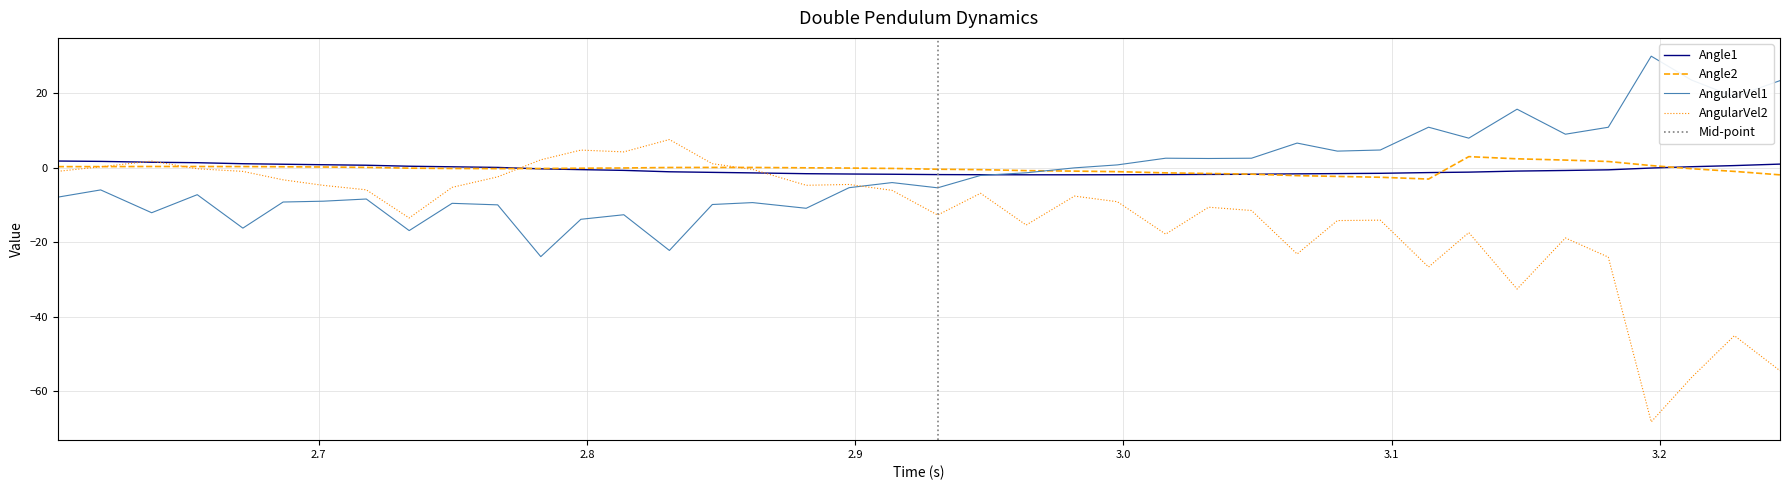

What is the minimum value for Angle2?

-3.0